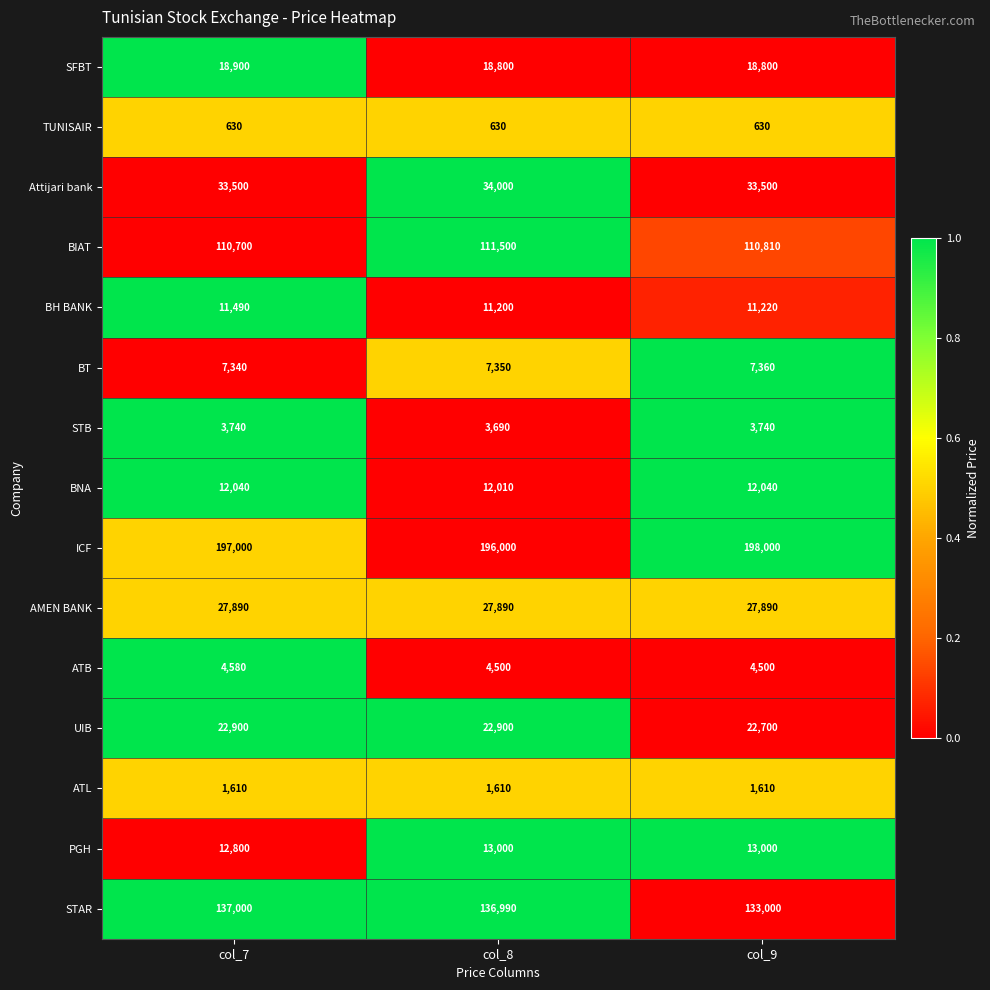

Which series changed the most between col_8 and col_9?

STAR